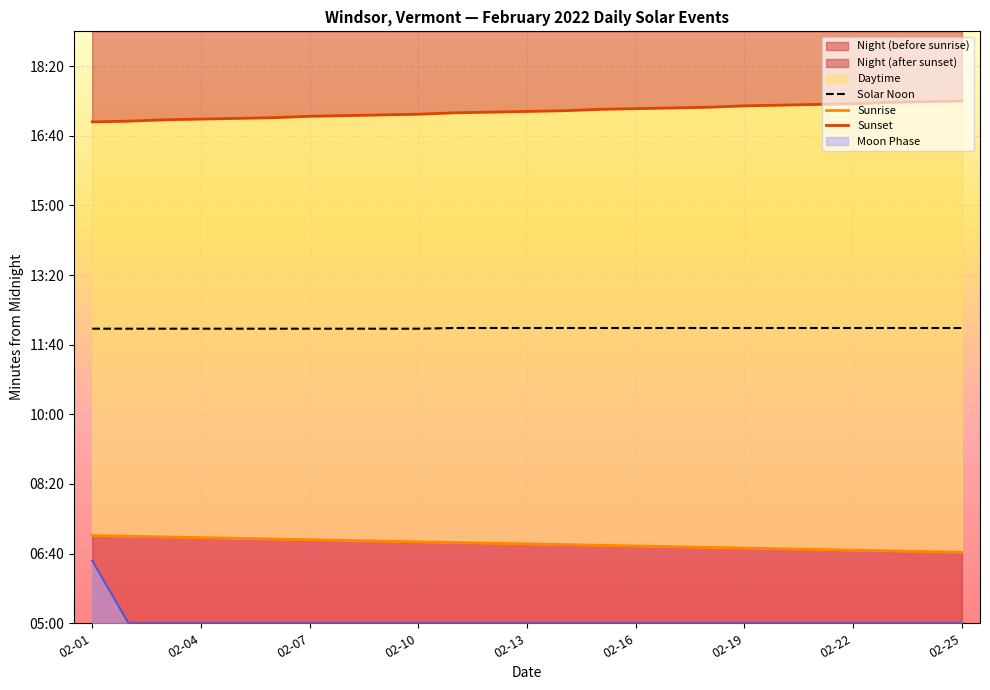

What is the difference between the second highest and second lowest values in the Sunrise series?

22